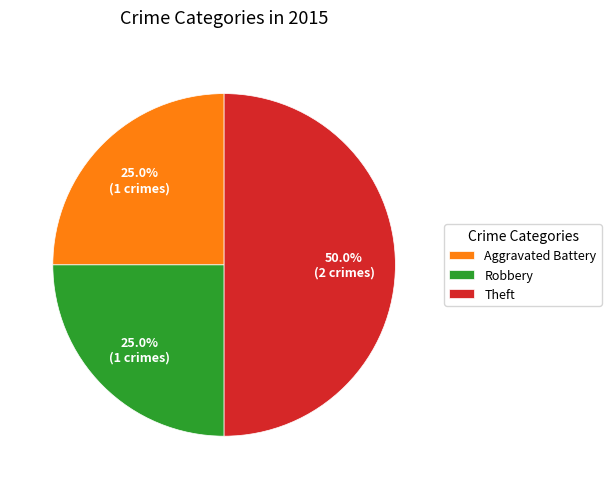

Is Aggravated Battery the majority of the pie?

No